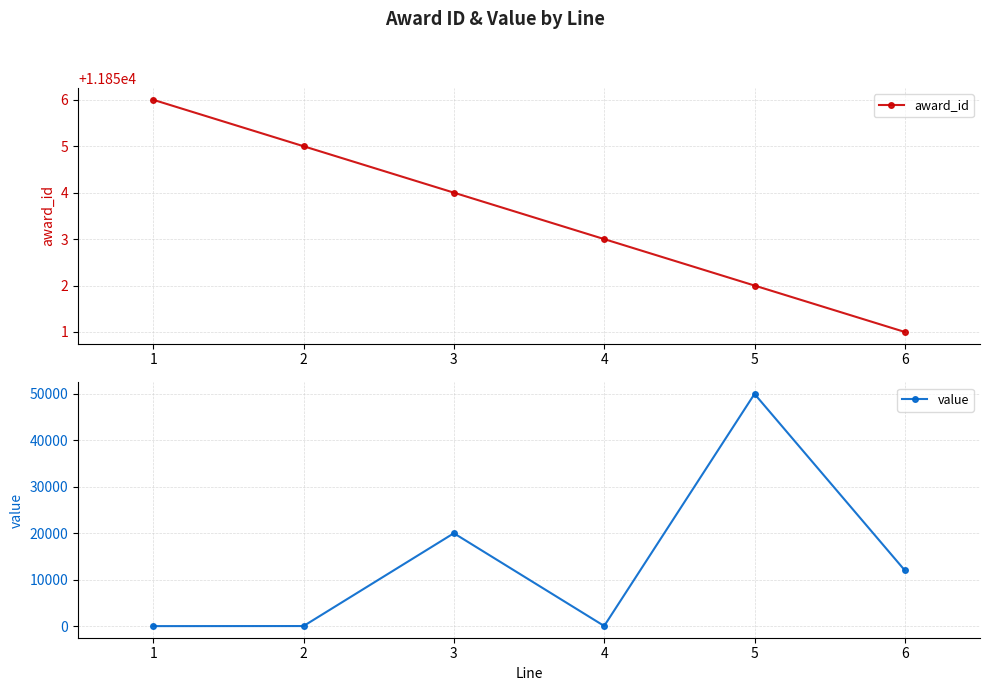

Between which two adjacent categories do award_id and value first intersect?

2 and 3